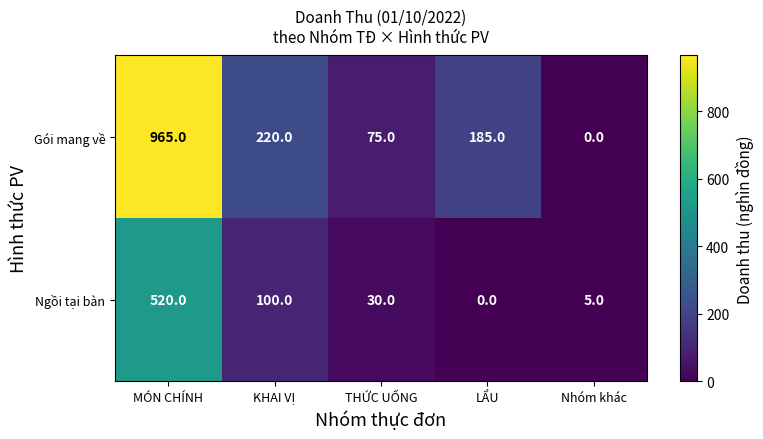

What is the greatest value displayed?

965